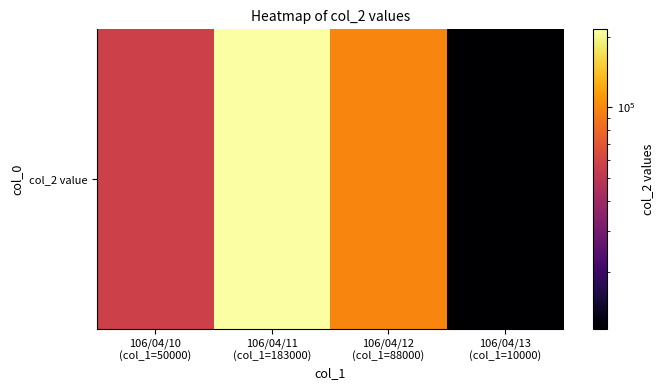

What is the sum of the values at 106/04/10
(col_1=50000) and 106/04/11
(col_1=183000)?

271270